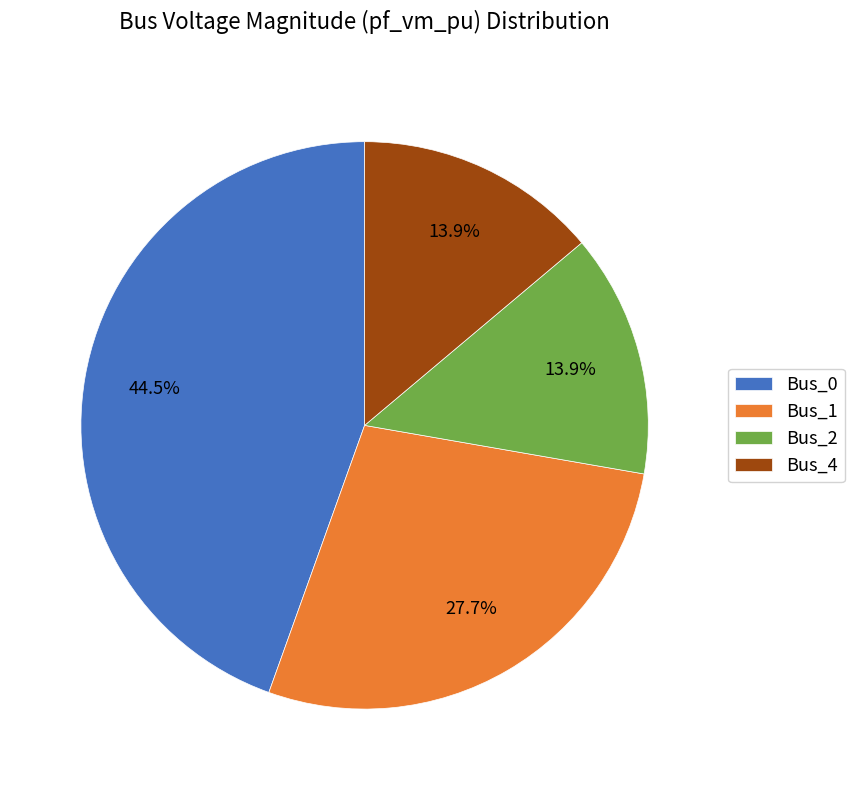

True or false: Bus_1 accounts for 15% of the total.

False